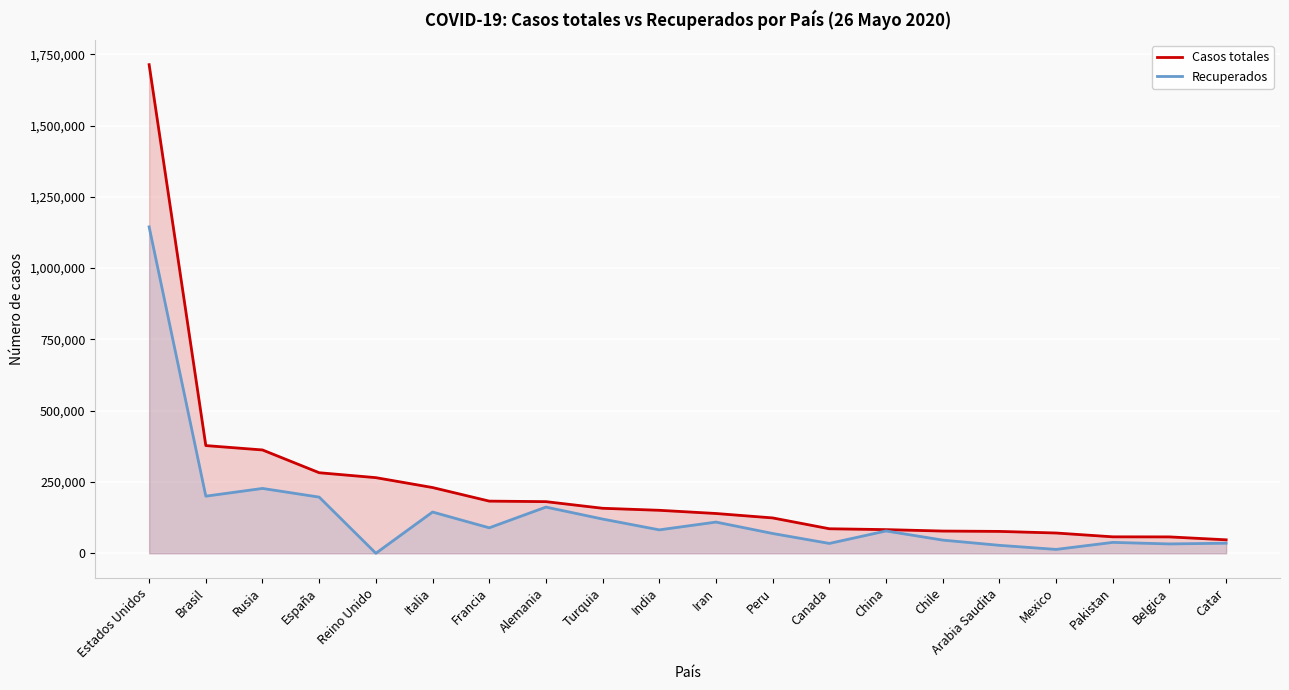

What is the total value across all series at Reino Unido?

265227